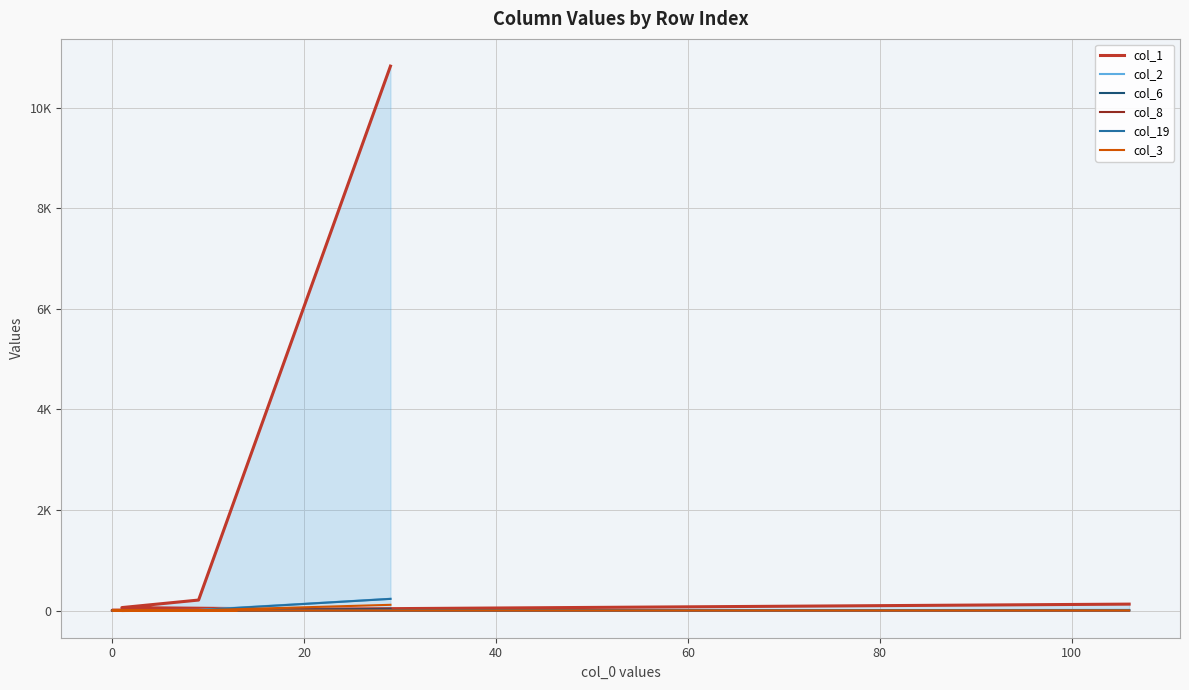

How many data points in col_8 are less than 1?

6